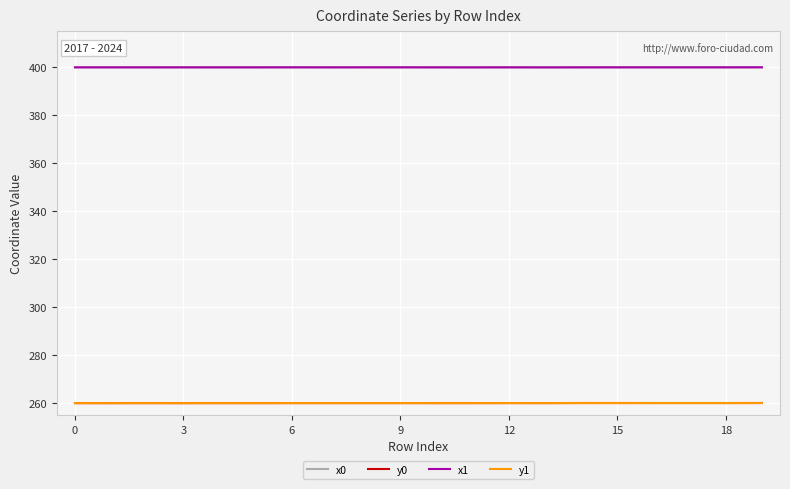

True or false: x0 and y0 intersect in this chart.

False